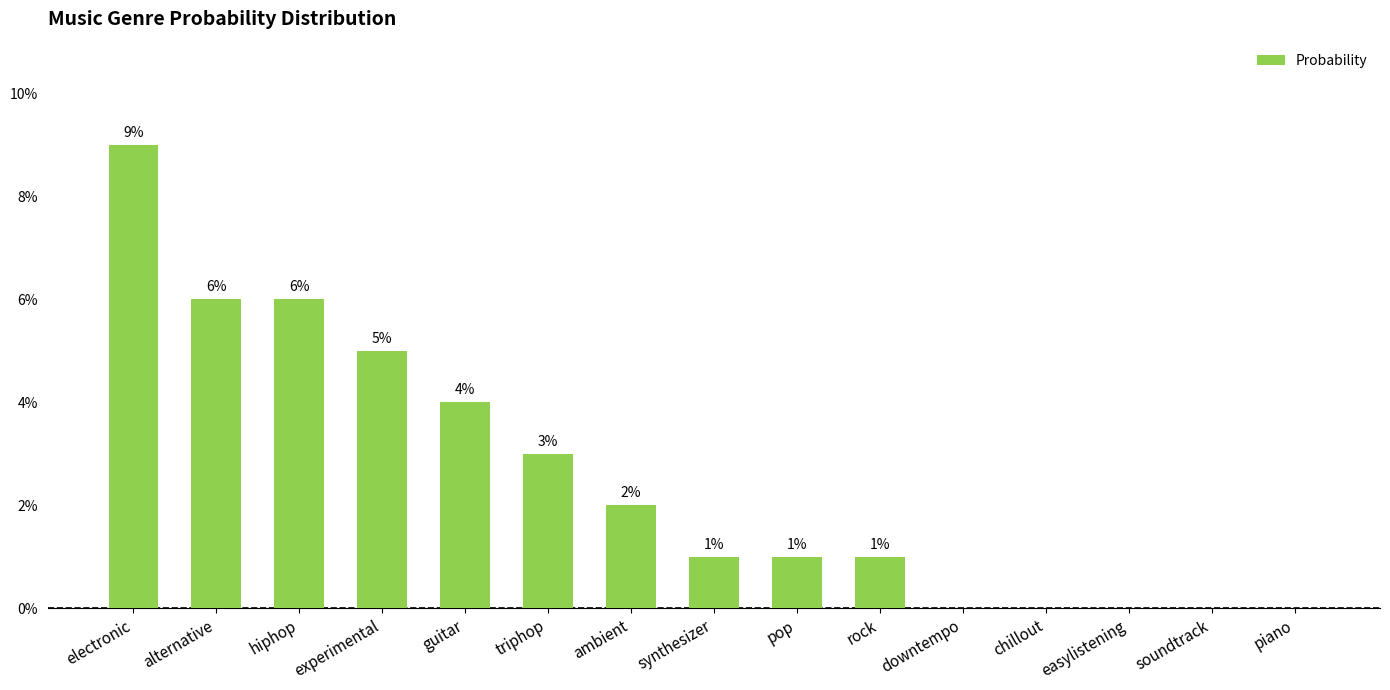

List the labels in order of value, largest first.

electronic, alternative, hiphop, experimental, guitar, triphop, ambient, synthesizer, pop, rock, downtempo, chillout, easylistening, soundtrack, piano